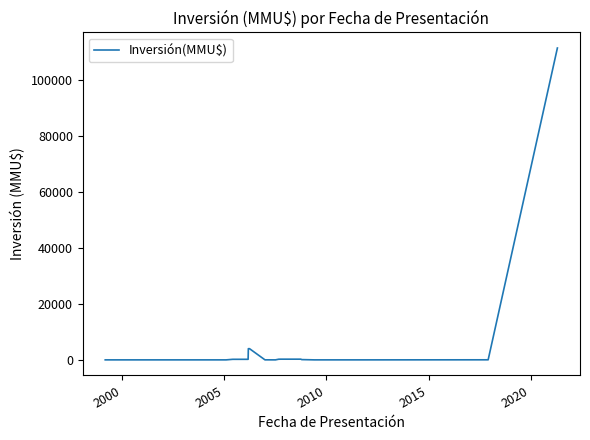

What is the maximum value shown in the chart?

111488